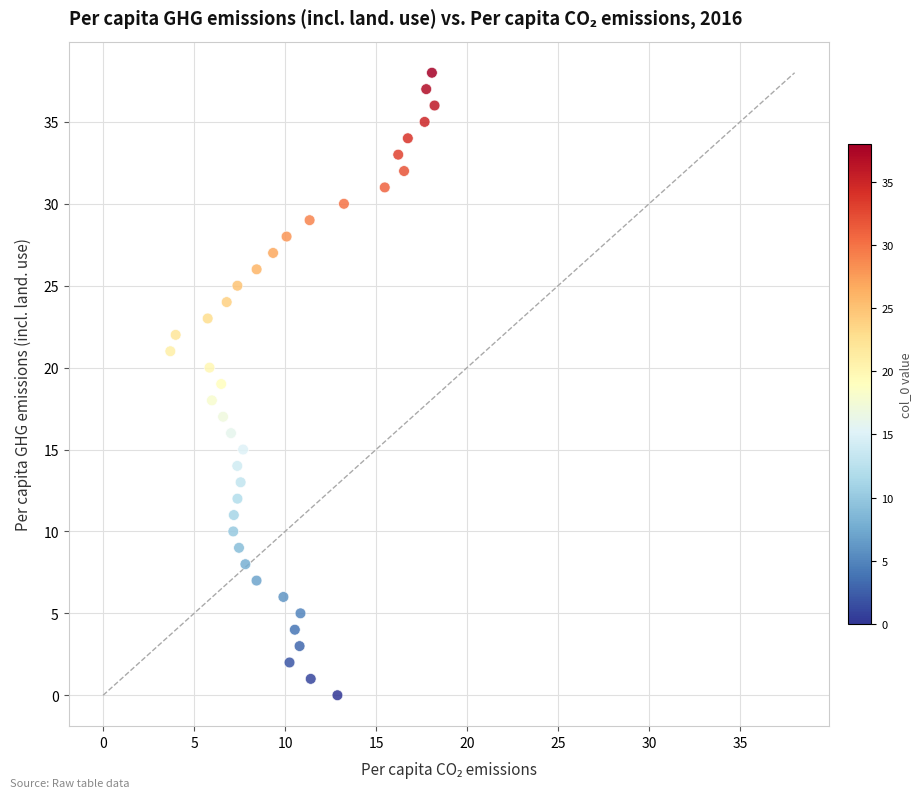

What is the range of Y values (max minus min)?

38